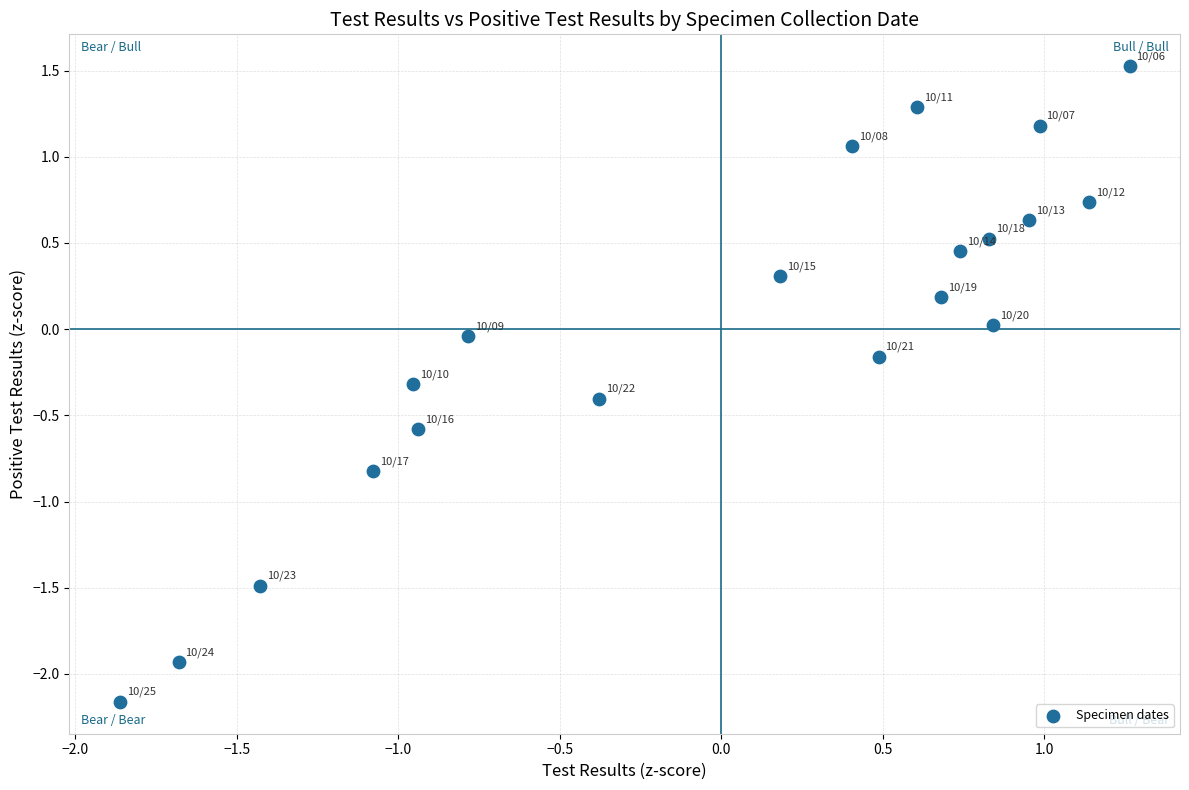

What is the range of X values (max minus min)?

3.1